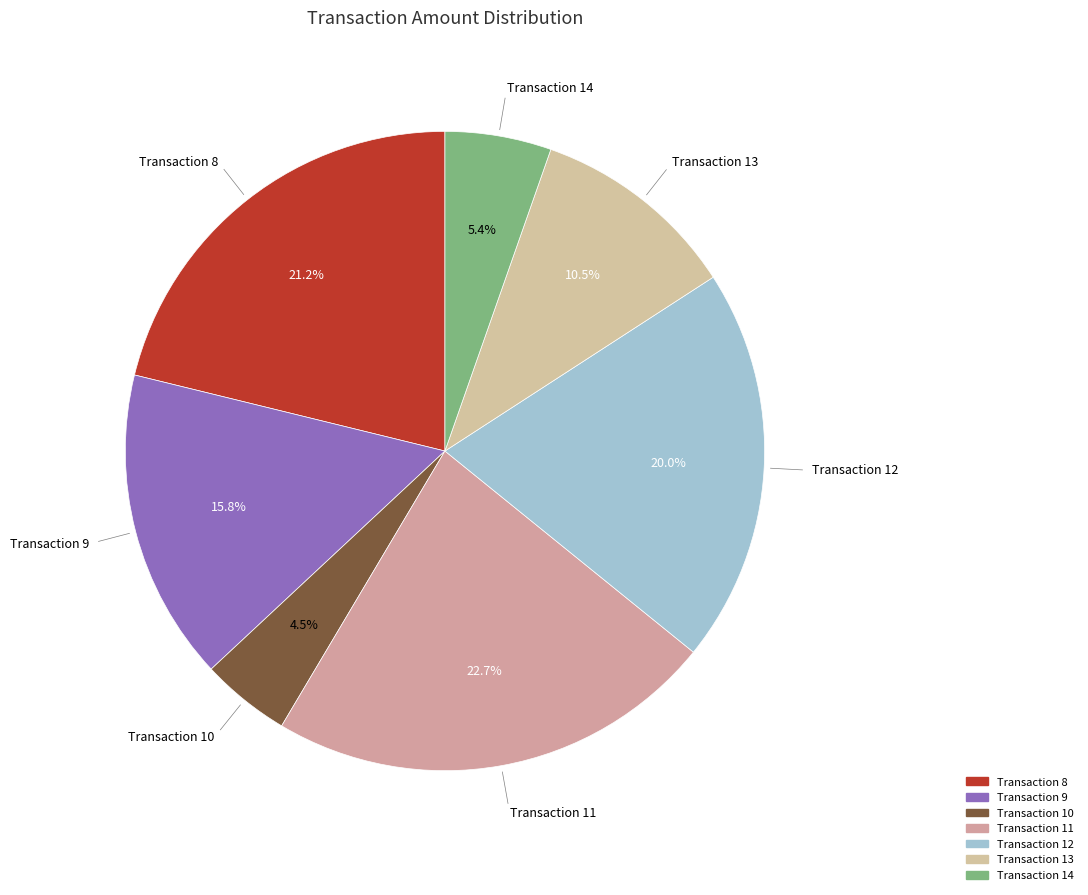

What is the largest slice in the pie chart?

Transaction 11